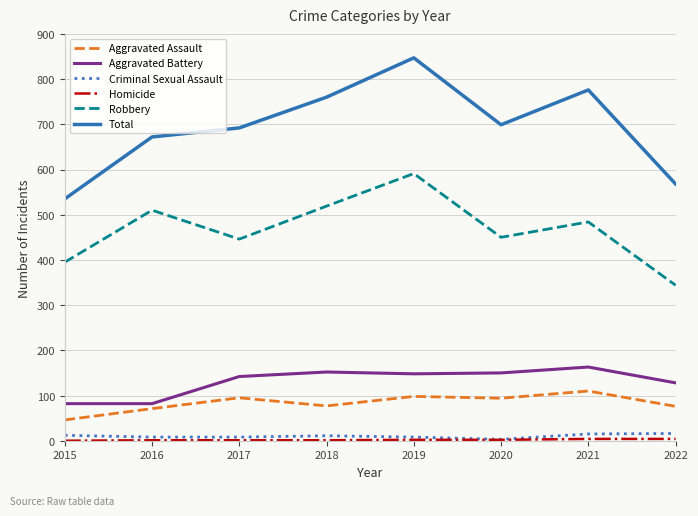

Does the chart have visible grid lines?

Yes